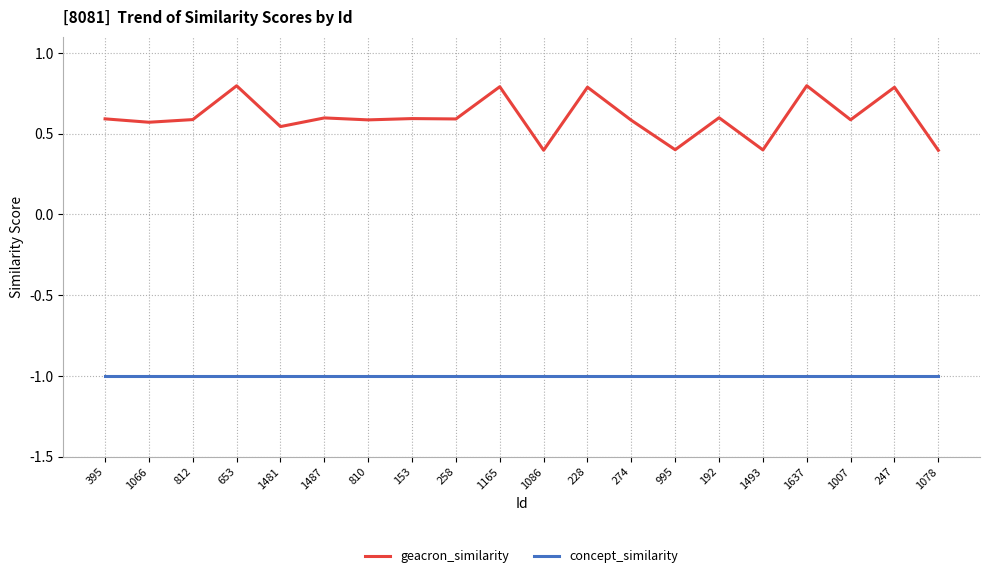

Rank the series by their maximum value, from lowest to highest.

concept_similarity, geacron_similarity